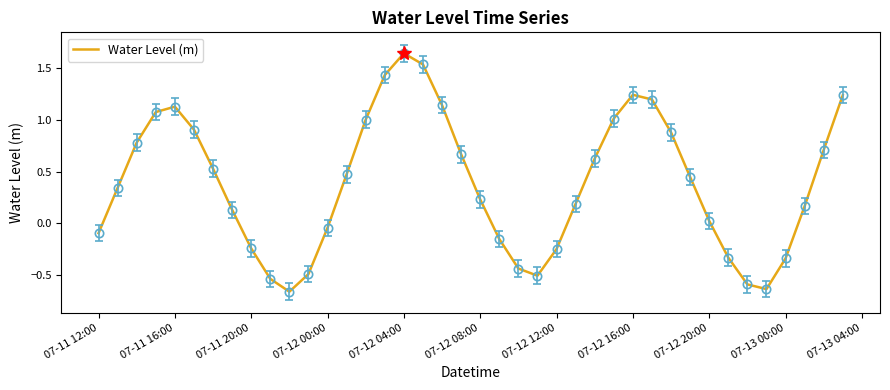

What is the difference between the maximum and minimum values?

2.3